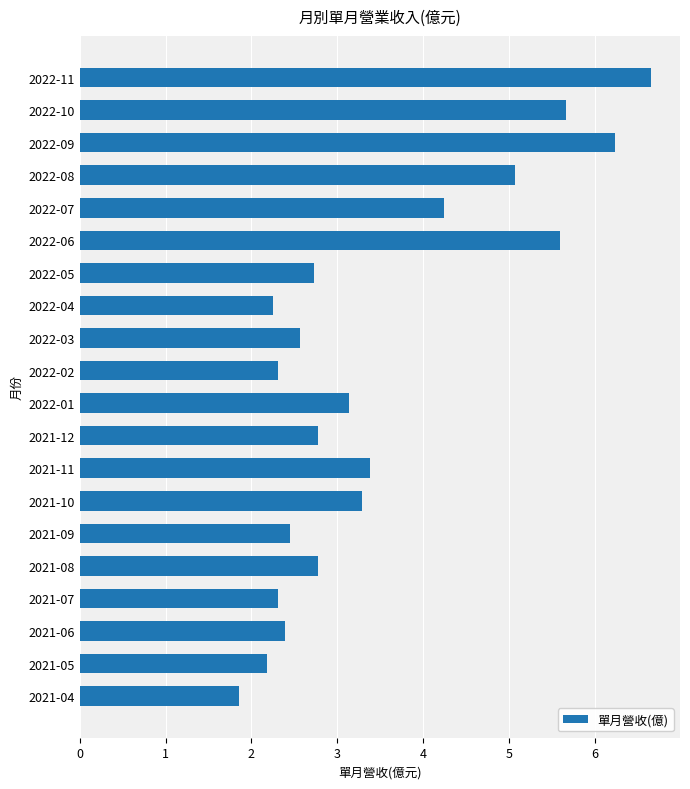

What is the approximate value at 2022-05?

2.7